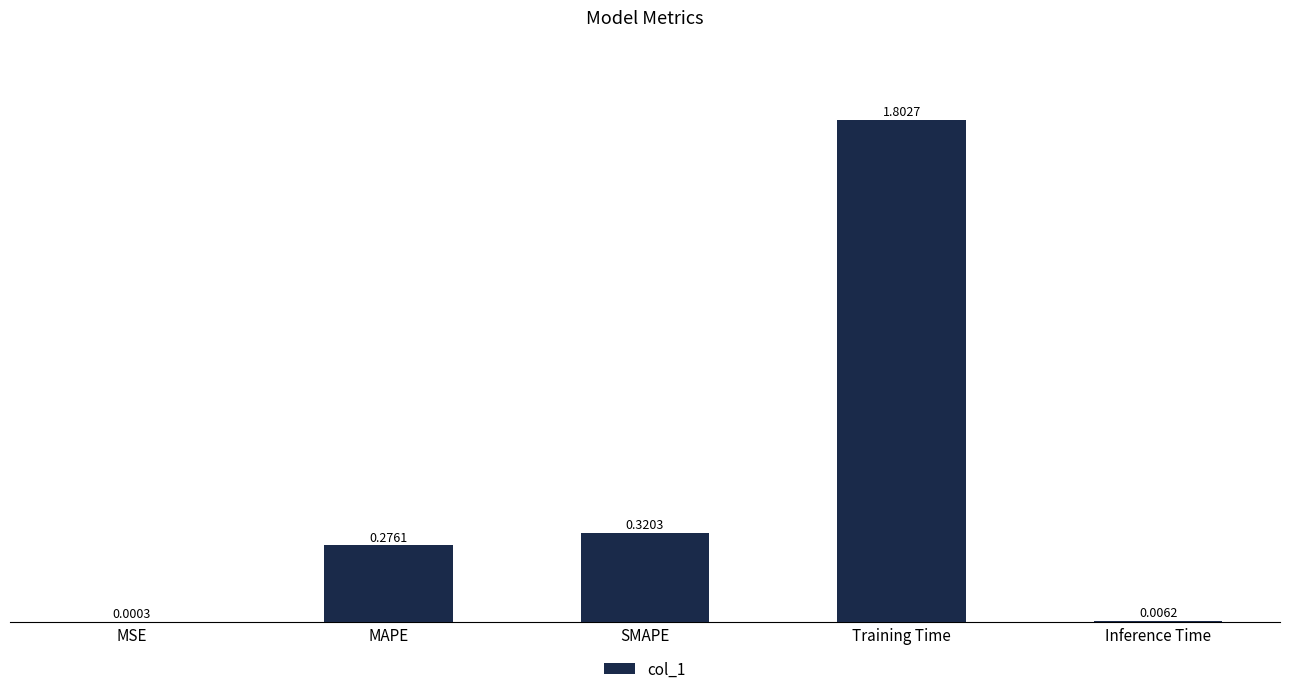

What is the change in value from MSE to MAPE?

+0.3